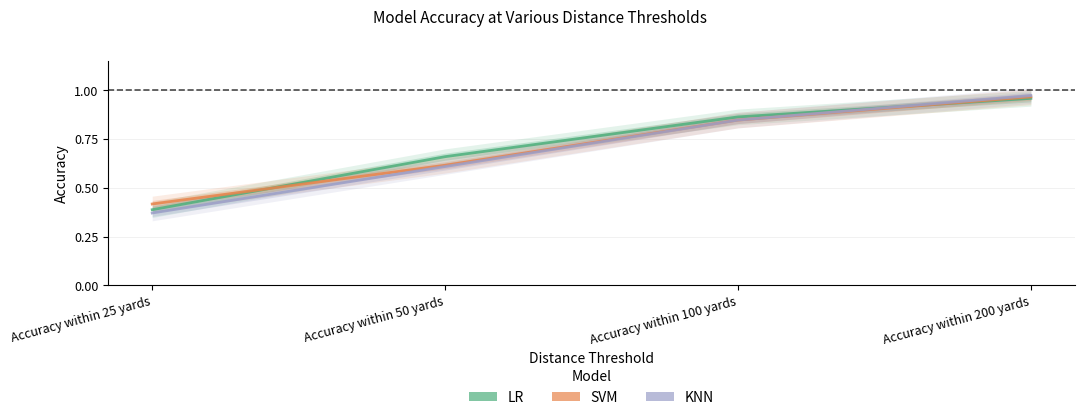

What is the maximum value shown in the chart?

1.0